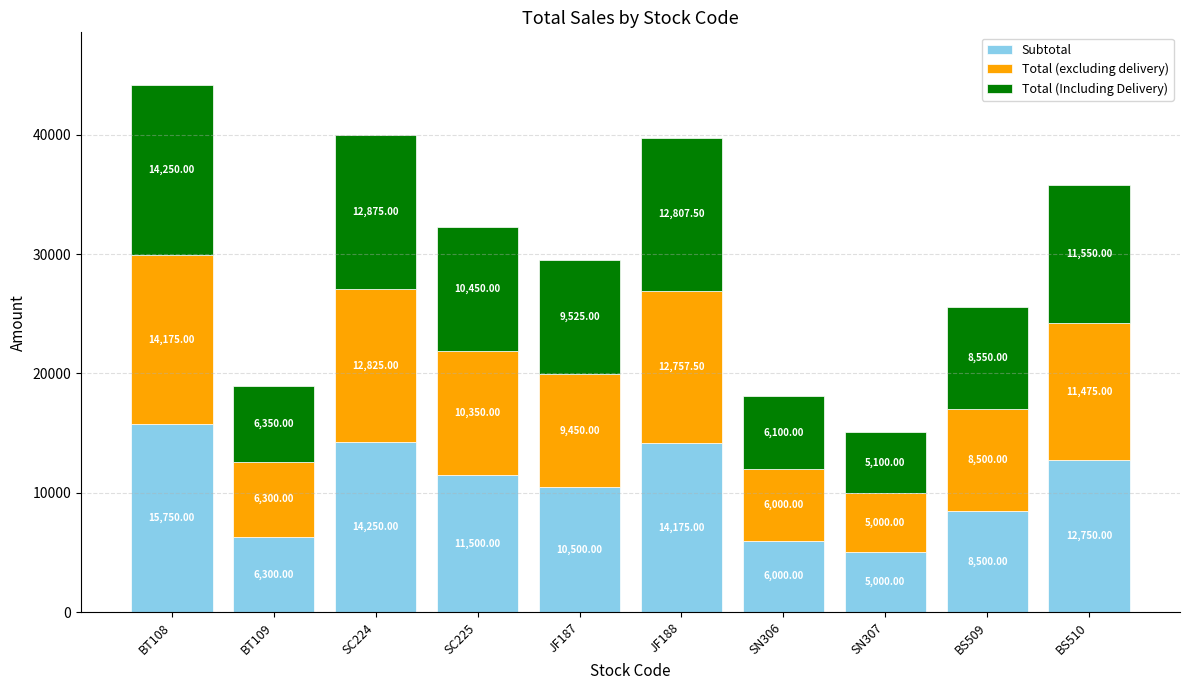

What is the total value across all series at BS509?

25550.0